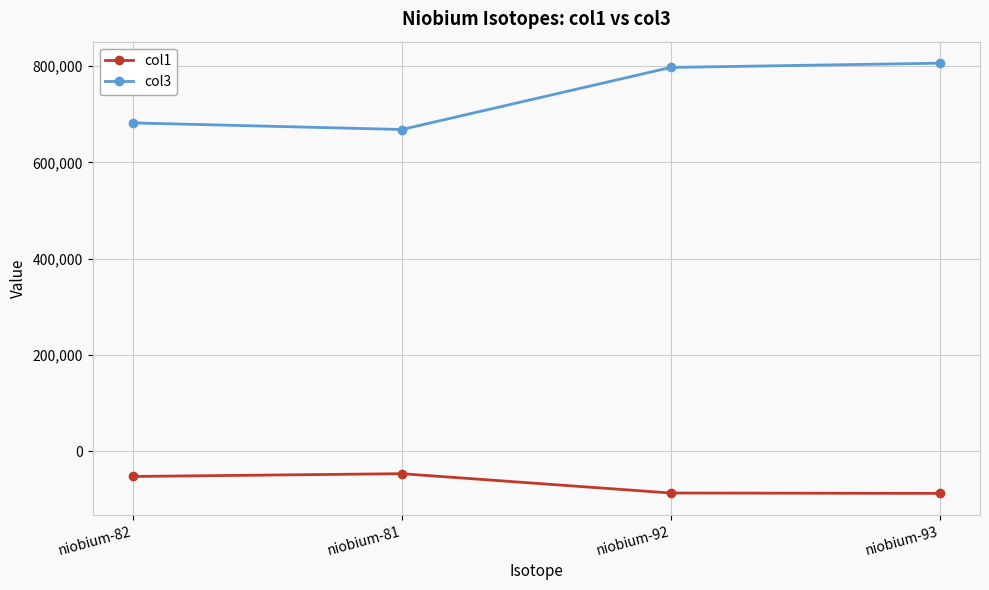

What is the label of the 3rd point from the left?

niobium-92